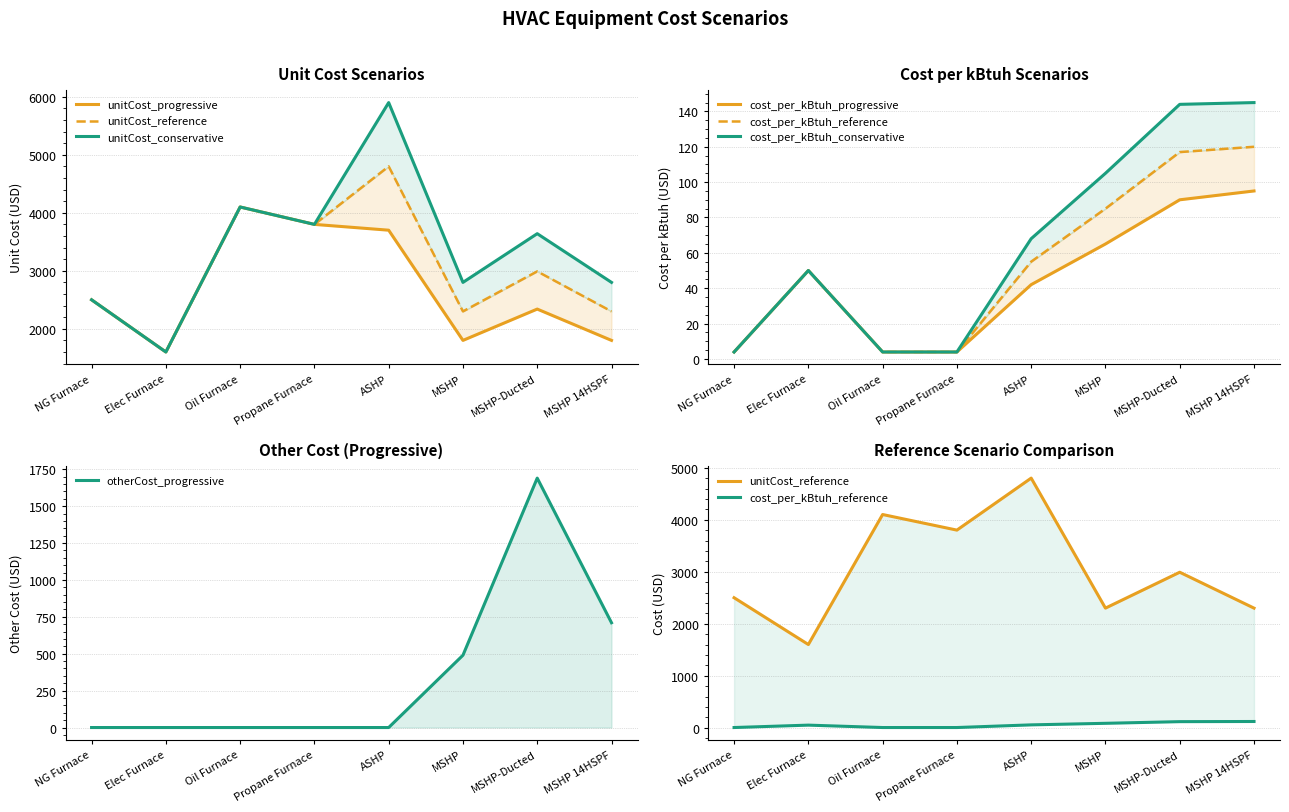

Which series has the largest range (max minus min)?

unitCost_conservative